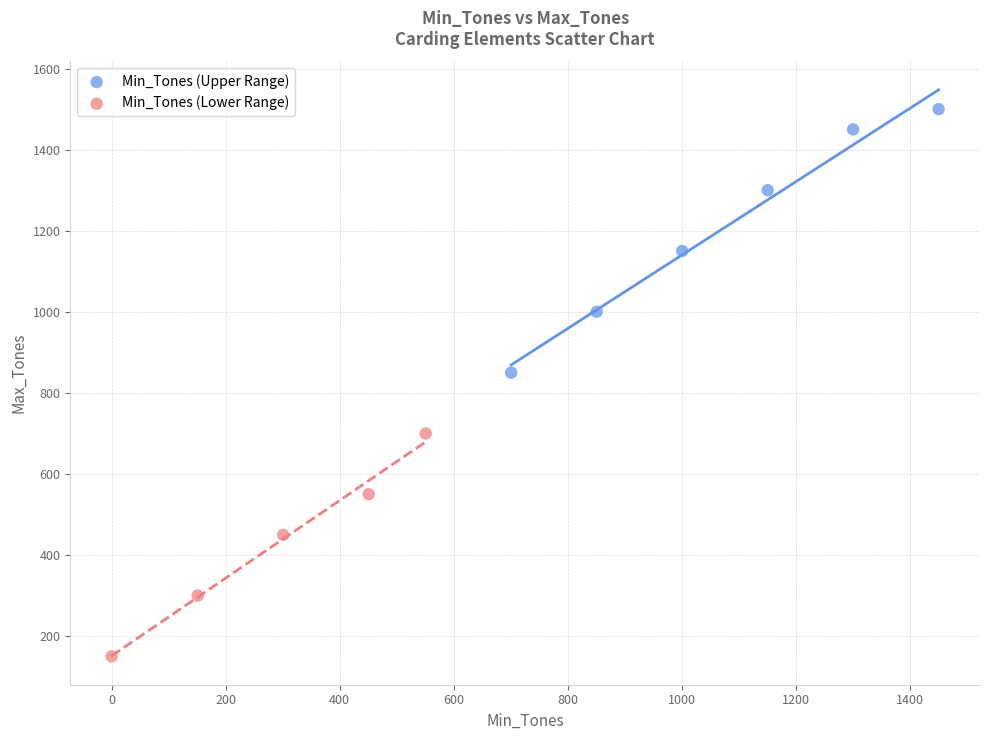

Which series reaches the maximum Y coordinate?

Min_Tones (Upper Range)